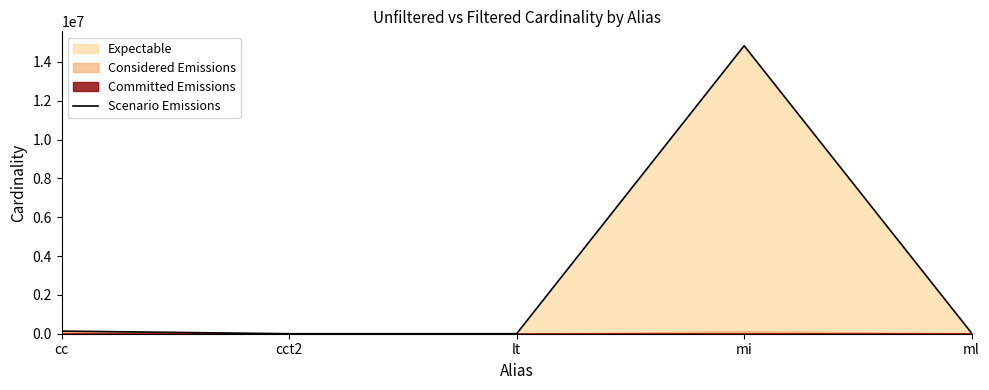

How many values exceed 29997?

2